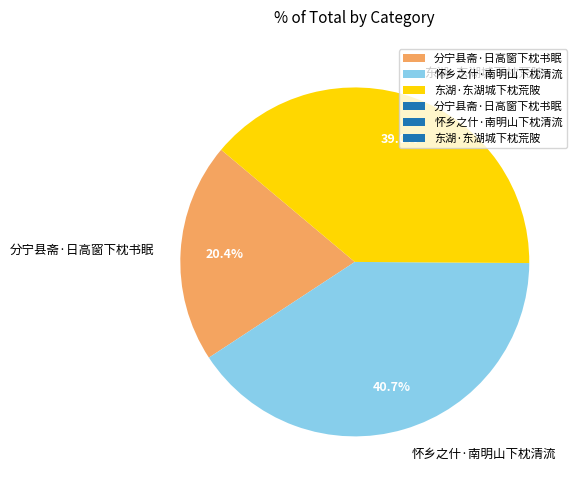

How many slices are in this pie chart?

3